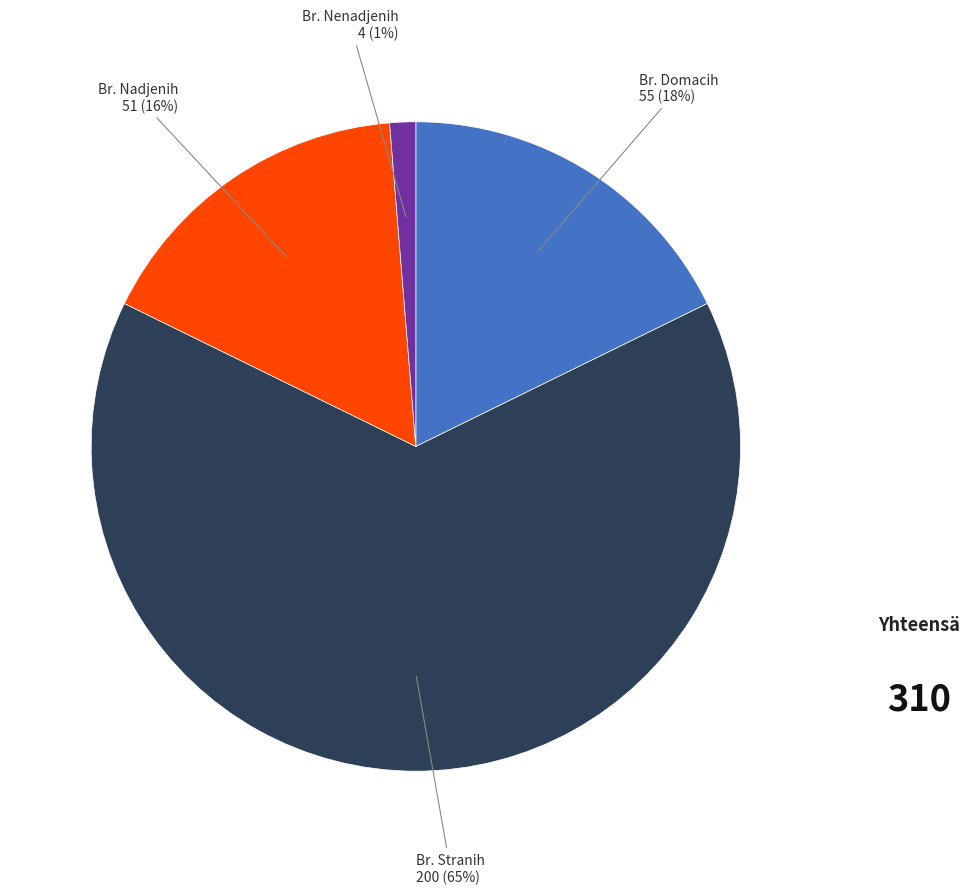

How many slices are in this pie chart?

4